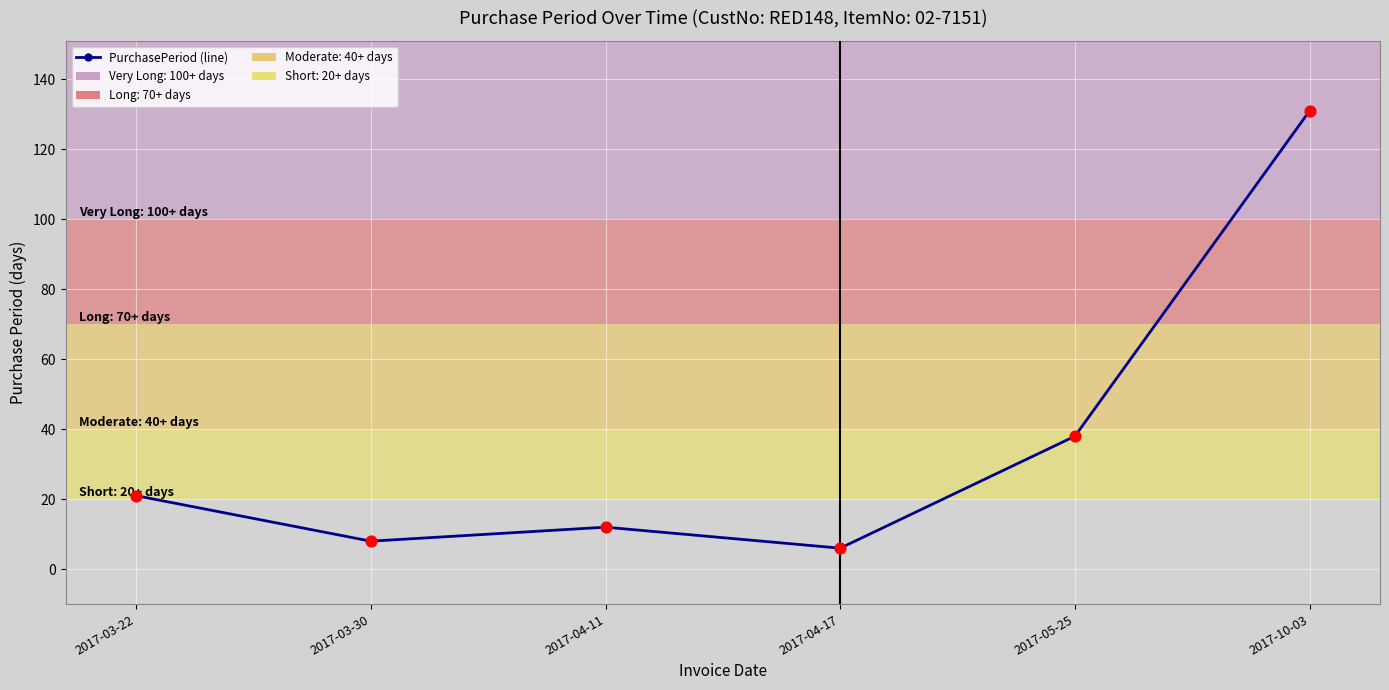

What is the change in value from 2017-04-17 to 2017-10-03?

+125